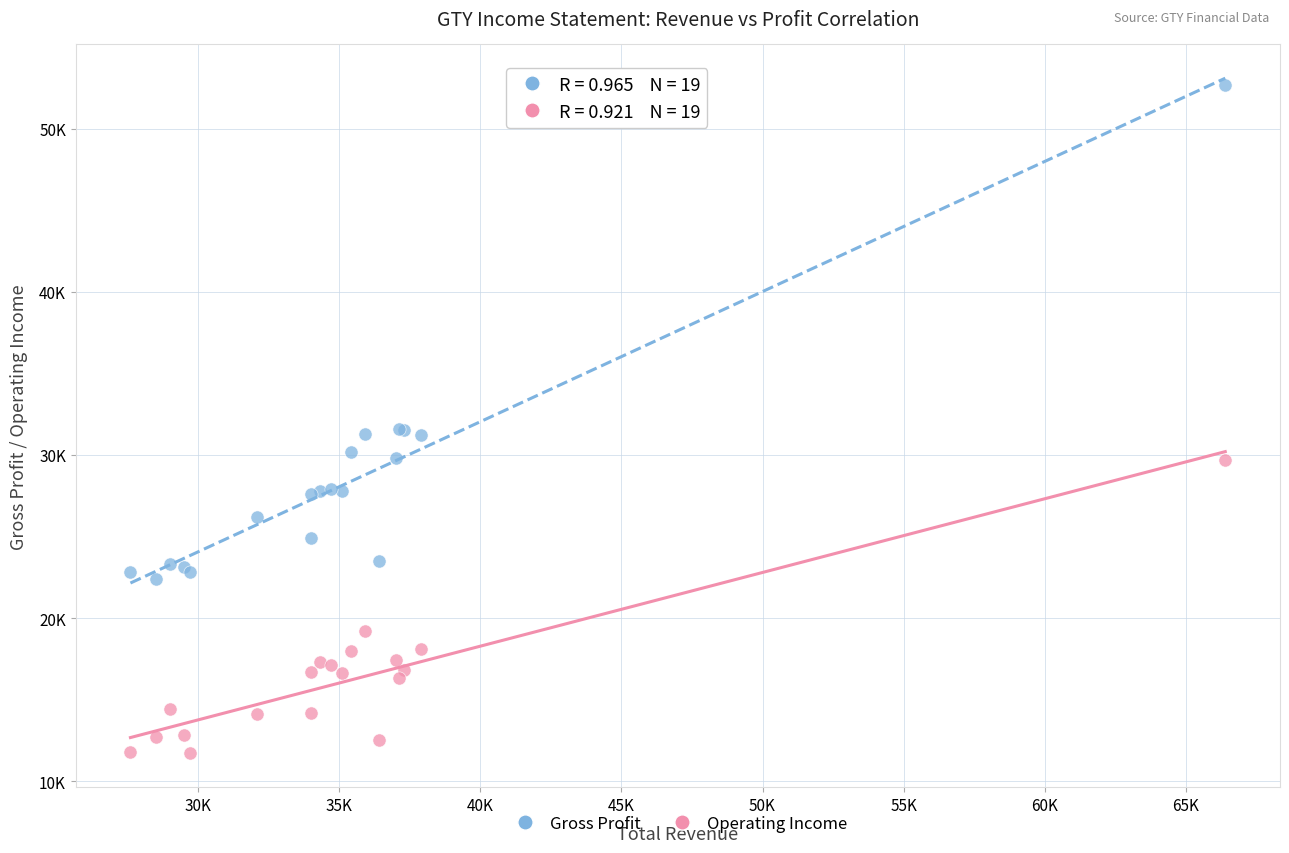

Which series contains the highest Y value?

Gross Profit